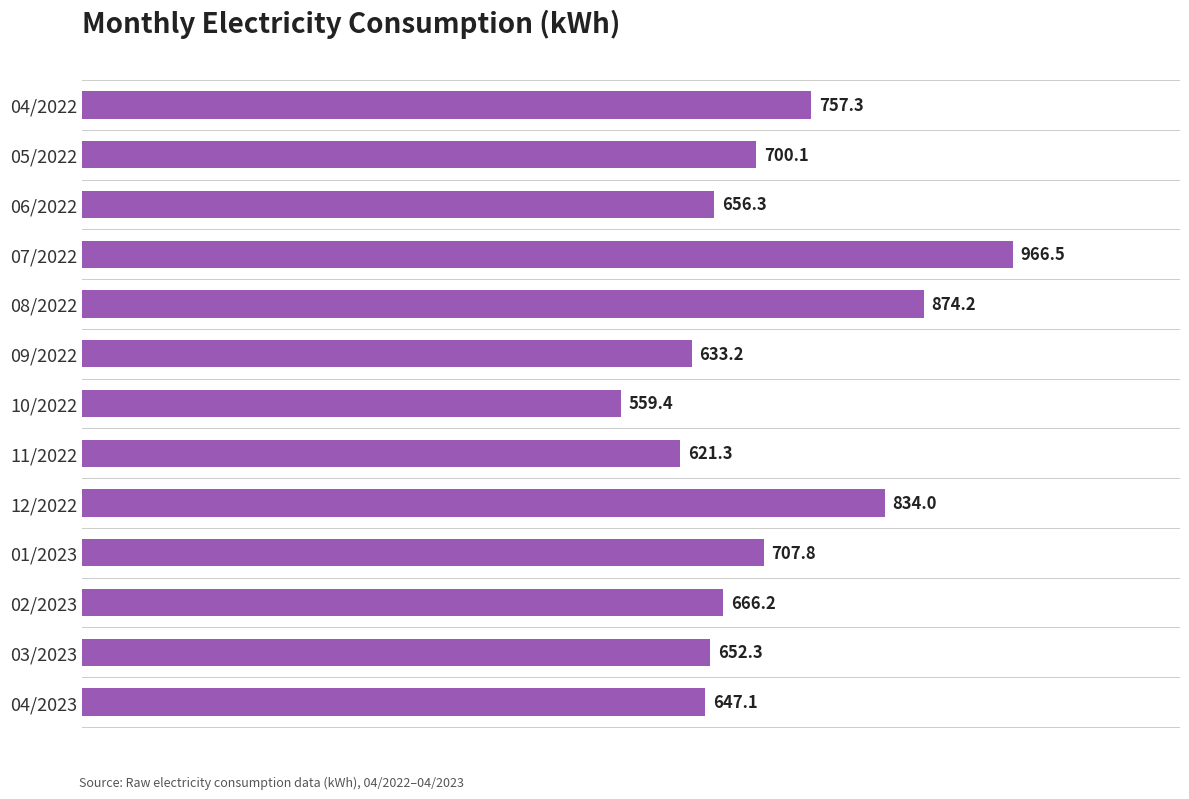

What is the greatest value displayed?

966.5